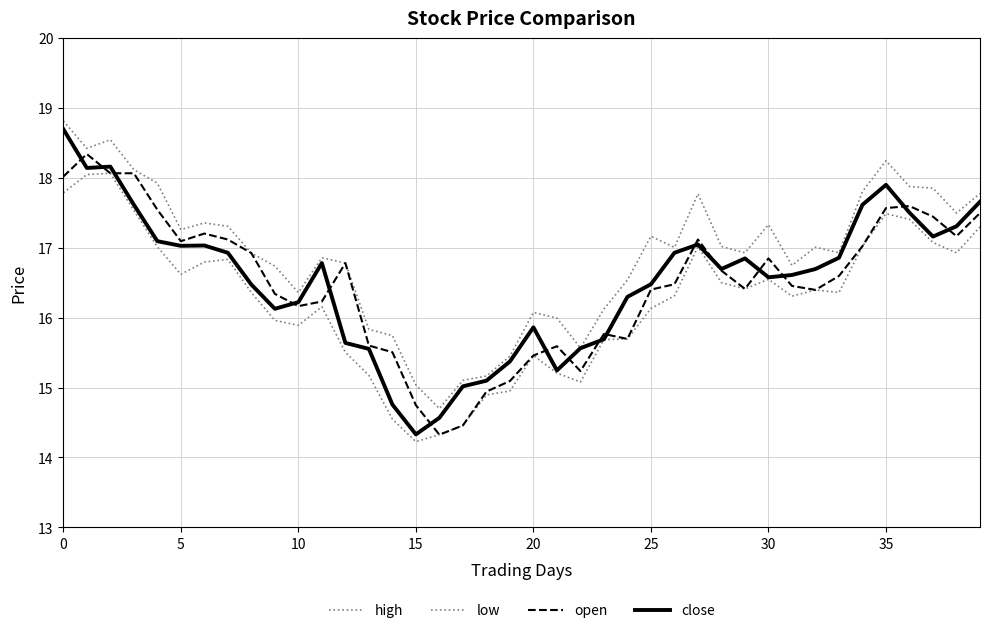

Is this an area chart (filled region under the line)?

No